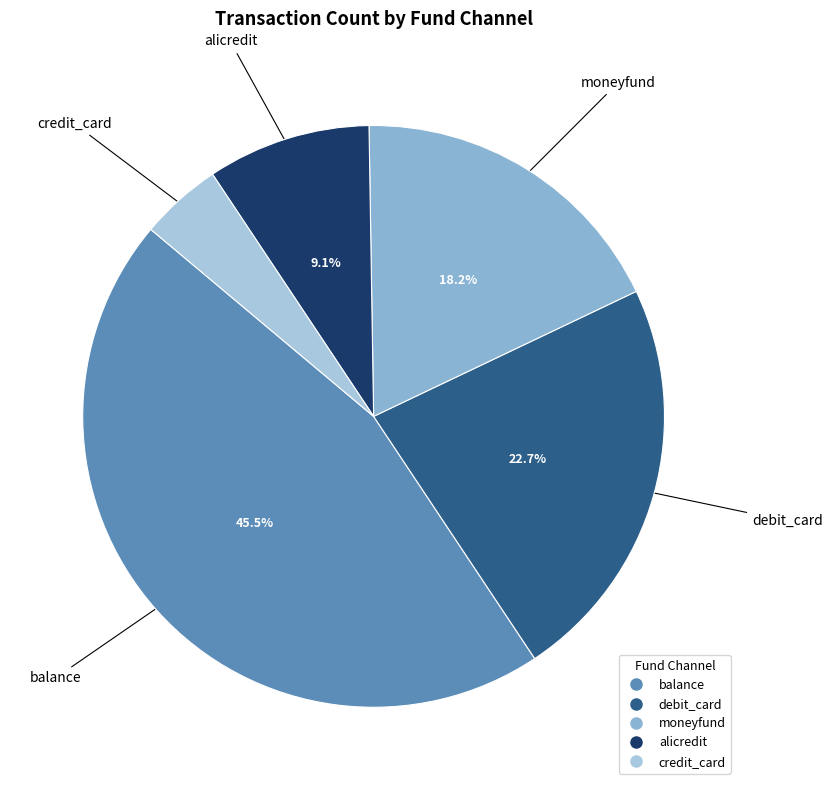

Does alicredit account for over 50% of the chart?

No